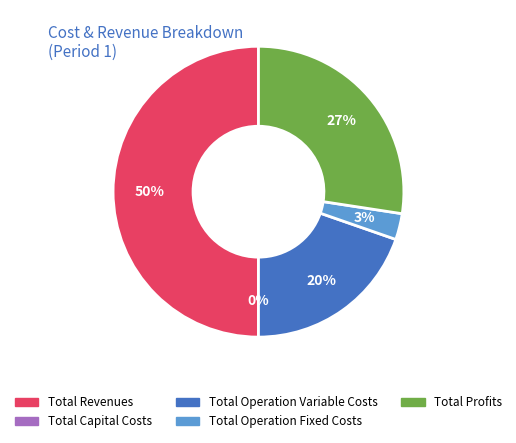

To the nearest percent, what is the average slice percentage?

20%